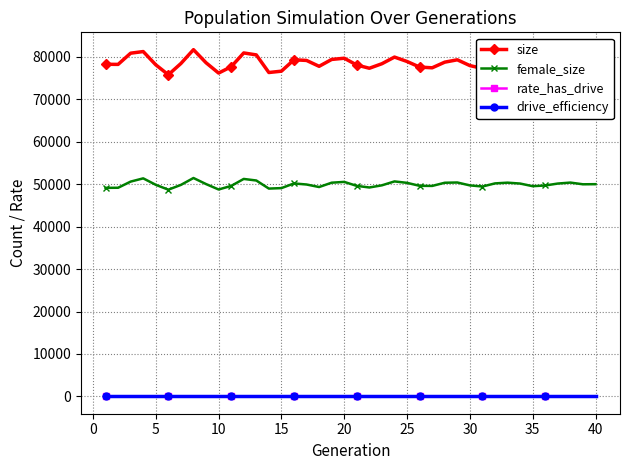

Does the chart have visible grid lines?

Yes